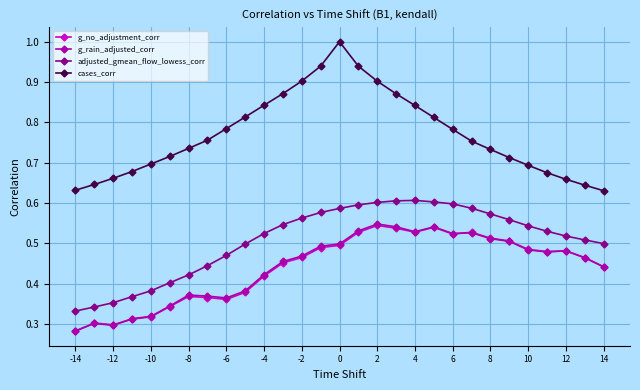

True or false: g_rain_adjusted_corr has more than 1 points higher than both neighbors.

True